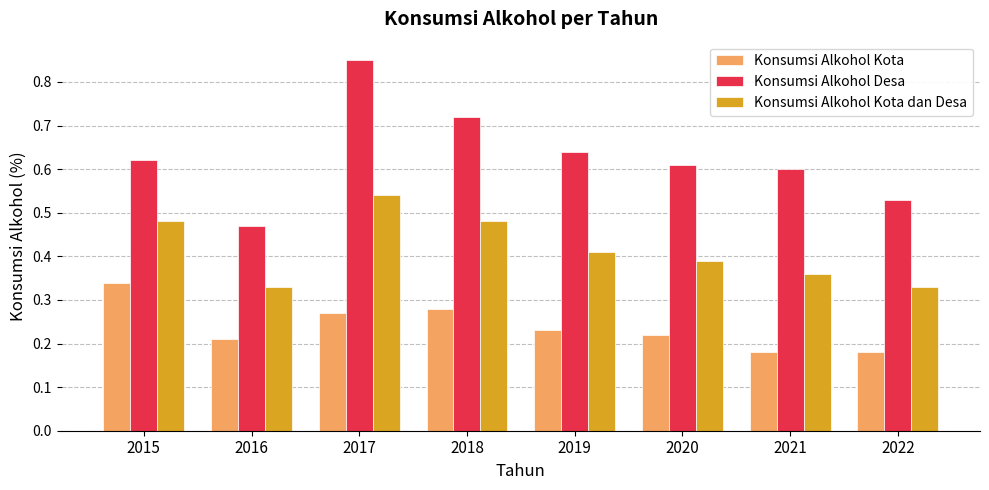

Which series has the widest spread of values?

Konsumsi Alkohol Desa